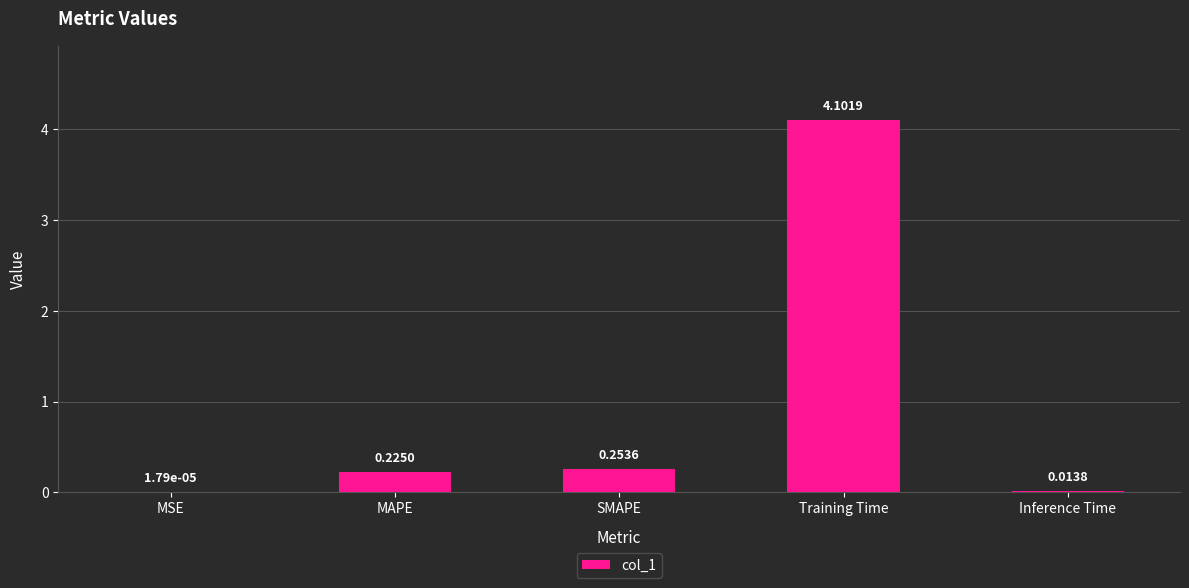

What is the sum of all values?

4.6